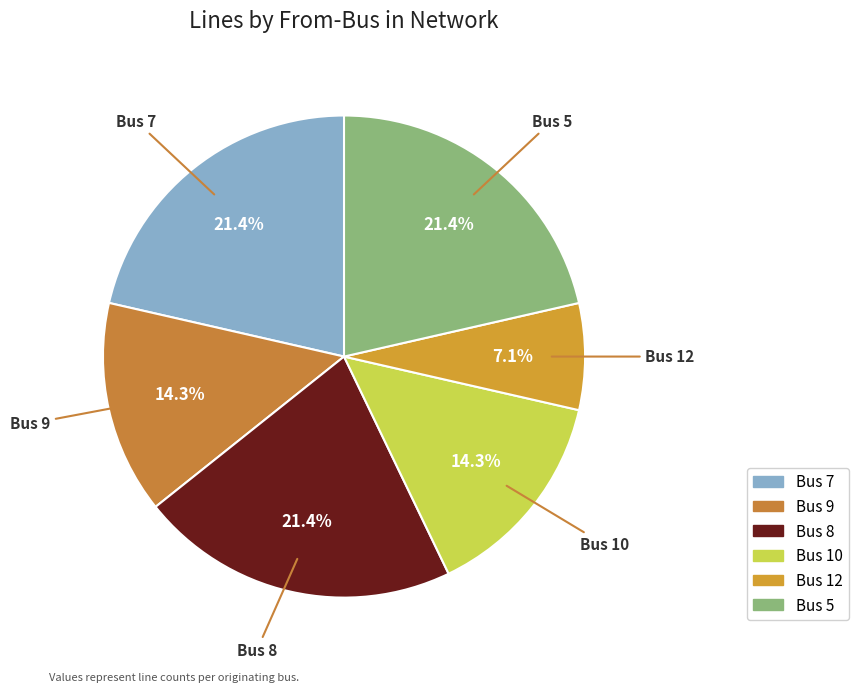

To the nearest percent, what is the difference between the Bus 9 and Bus 8 slice percentages?

7%